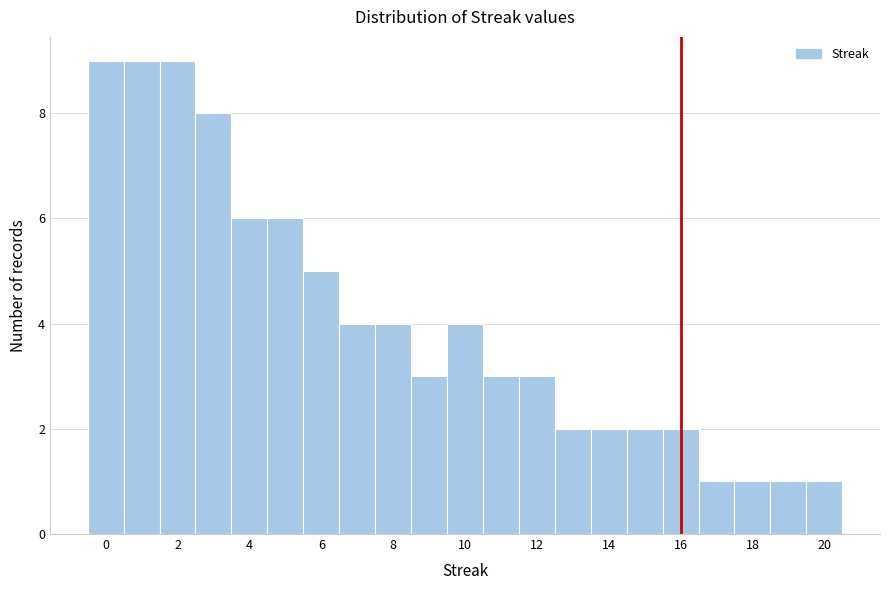

Reading left to right, list every bar in this chart as the range it spans on the x-axis followed by its height. Neither the bar edges nor the heights are printed on the chart, so give them approximately, as read against the axes.

-0.5 to 0.5: 9
0.5 to 1.5: 9
1.5 to 2.5: 9
2.5 to 3.5: 8
3.5 to 4.5: 6
4.5 to 5.5: 6
5.5 to 6.5: 5
6.5 to 7.5: 4
7.5 to 8.5: 4
8.5 to 9.5: 3
9.5 to 10.5: 4
10.5 to 11.5: 3
11.5 to 12.5: 3
12.5 to 13.5: 2
13.5 to 14.5: 2
14.5 to 15.5: 2
15.5 to 16.5: 2
16.5 to 17.5: 1
17.5 to 18.5: 1
18.5 to 19.5: 1
19.5 to 20.5: 1